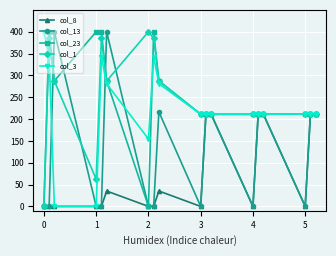

What is the maximum value for col_13?

400.0